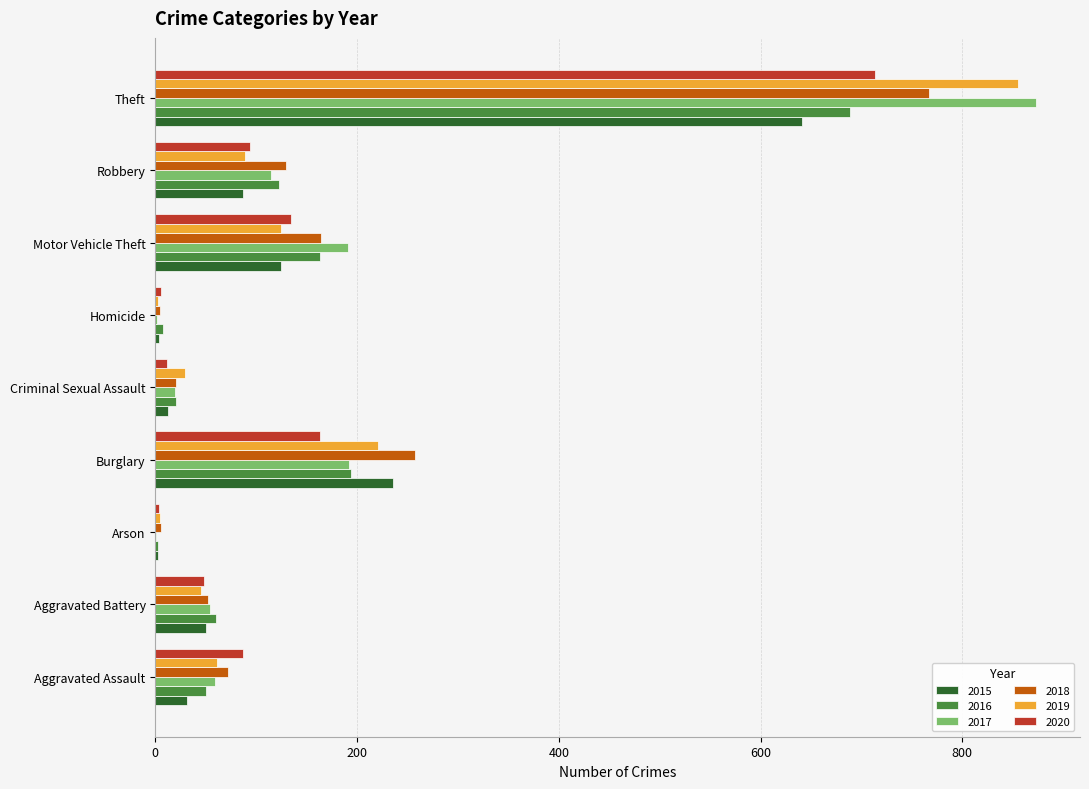

What is the sum of the 2017 values at Aggravated Assault and Motor Vehicle Theft?

250